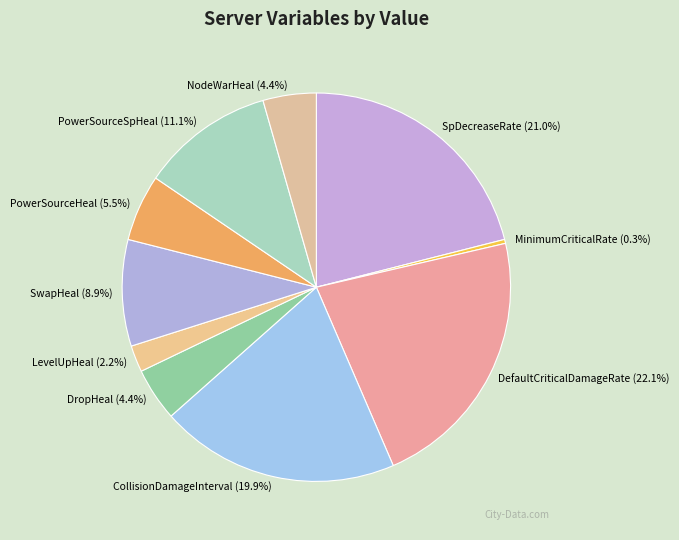

To the nearest percent, what is the difference between the LevelUpHeal and DropHeal slice percentages?

2%